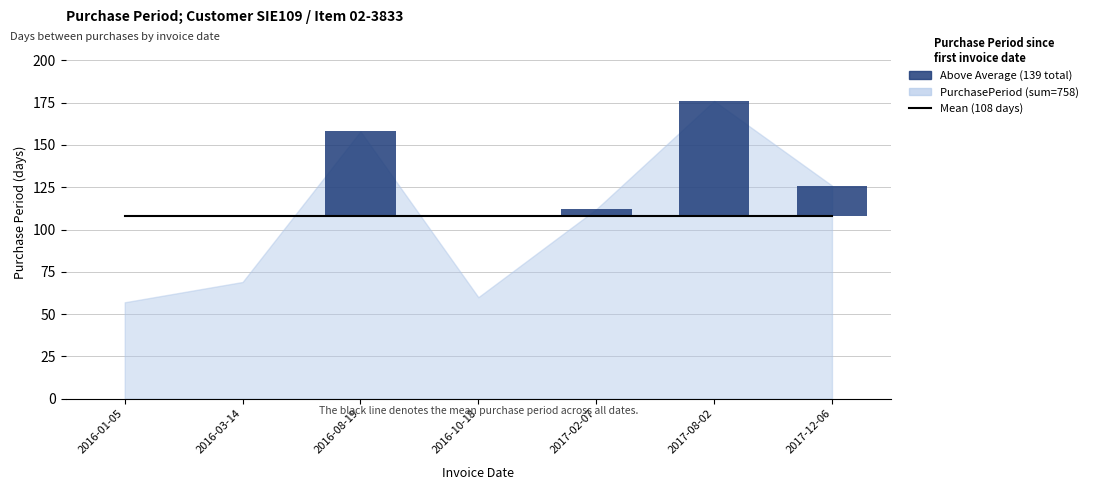

What is the maximum value for Mean Period?

108.3